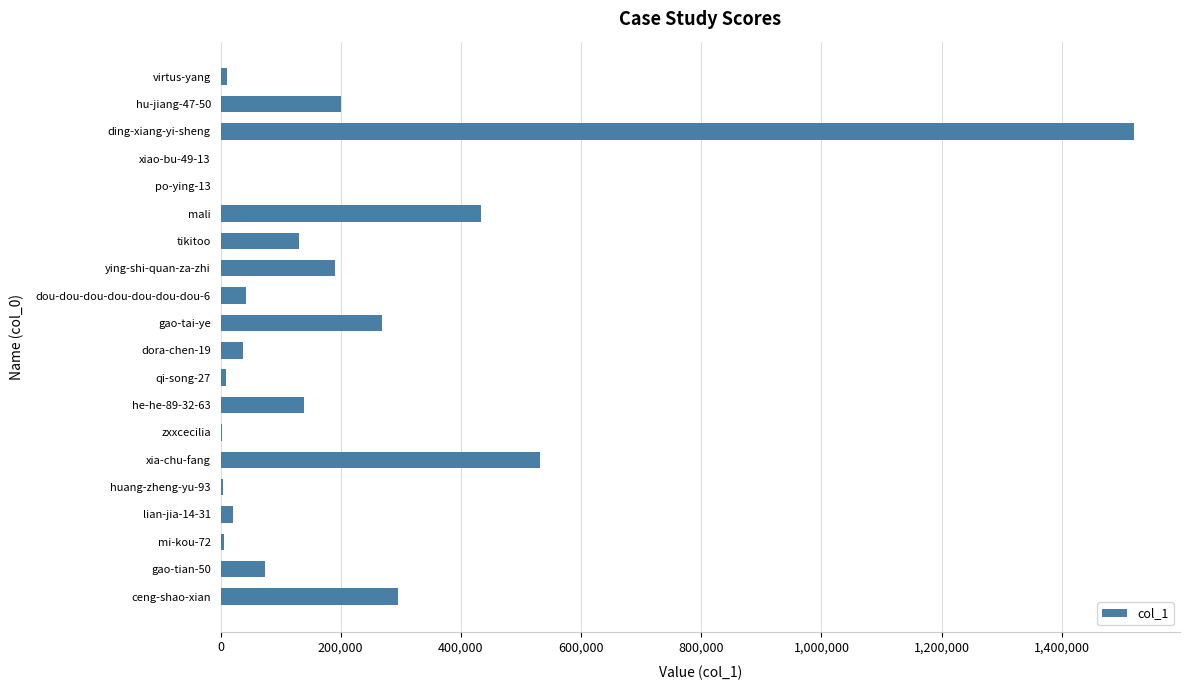

Approximately how many times larger is the value at he-he-89-32-63 compared to ceng-shao-xian?

0.5